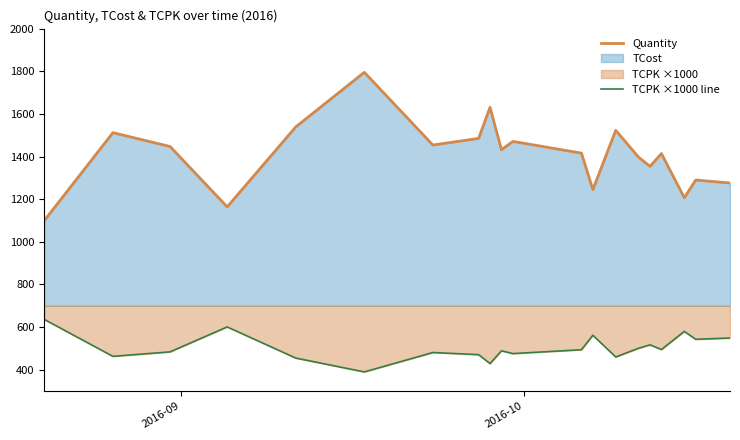

What is the minimum value for TCPK ×1000 line?

390